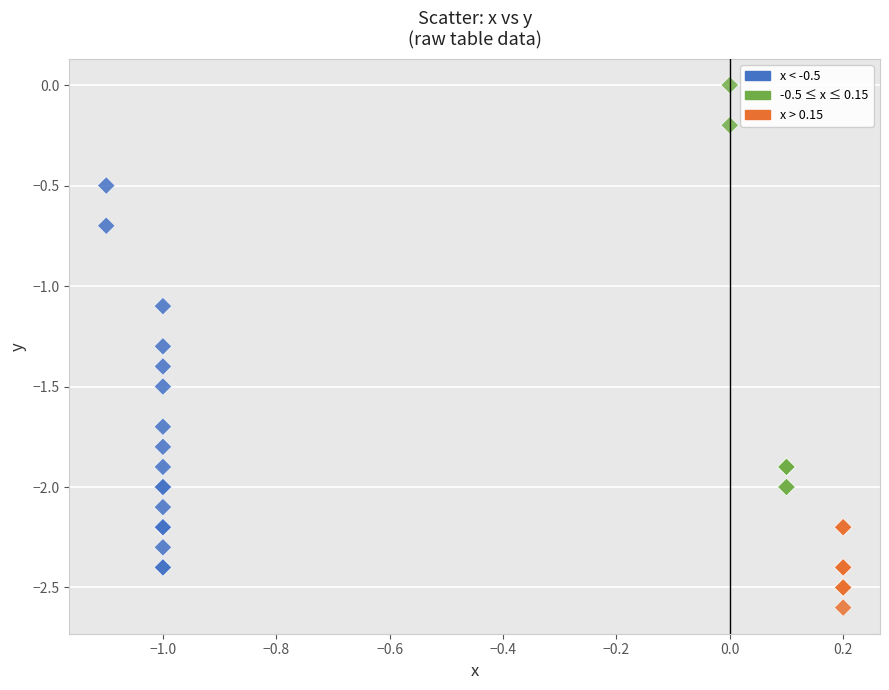

What Y value in the scatter plot is closest to -1?

-1.1